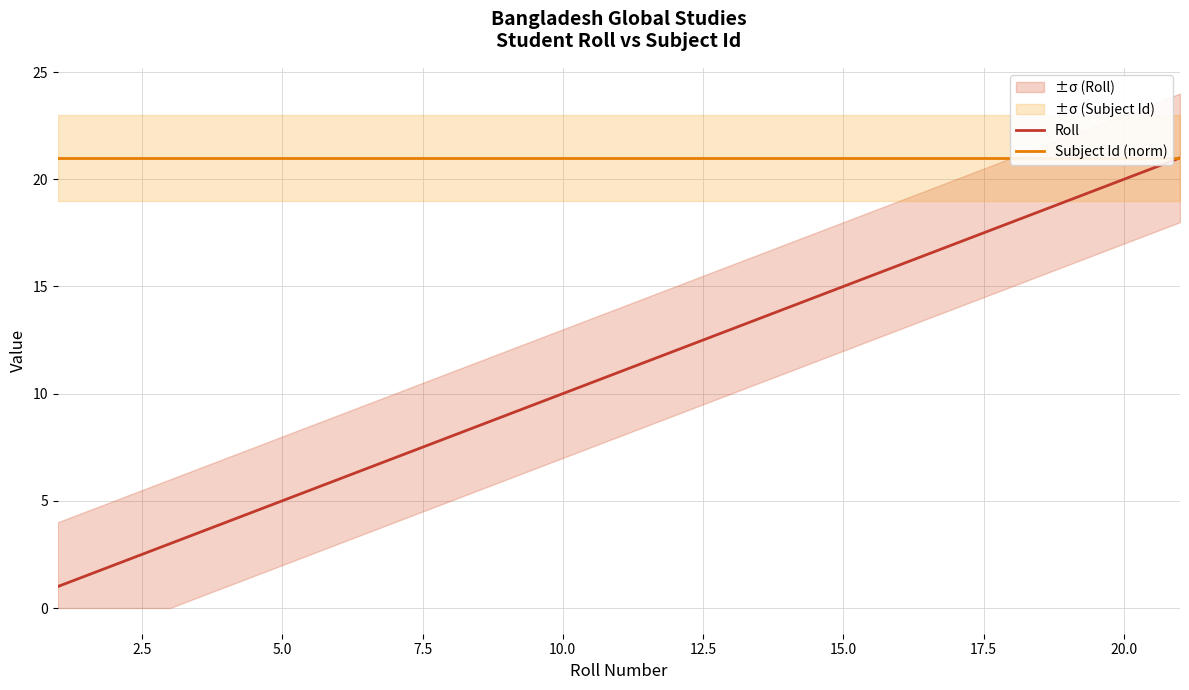

At how many categories does at least one series exceed 8?

20